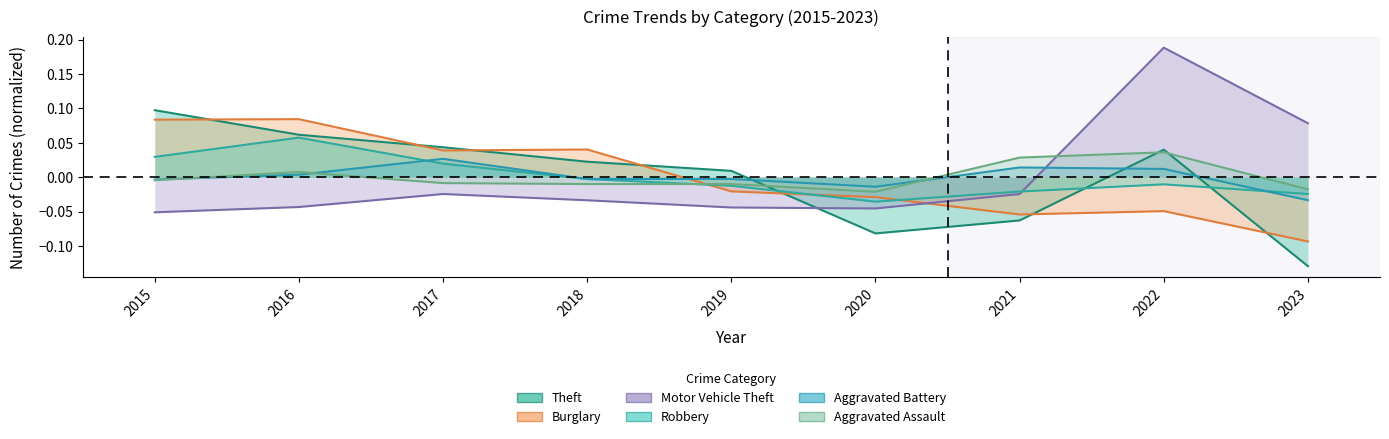

The Aggravated Battery series shows 0.0 at 2017. True or false?

False